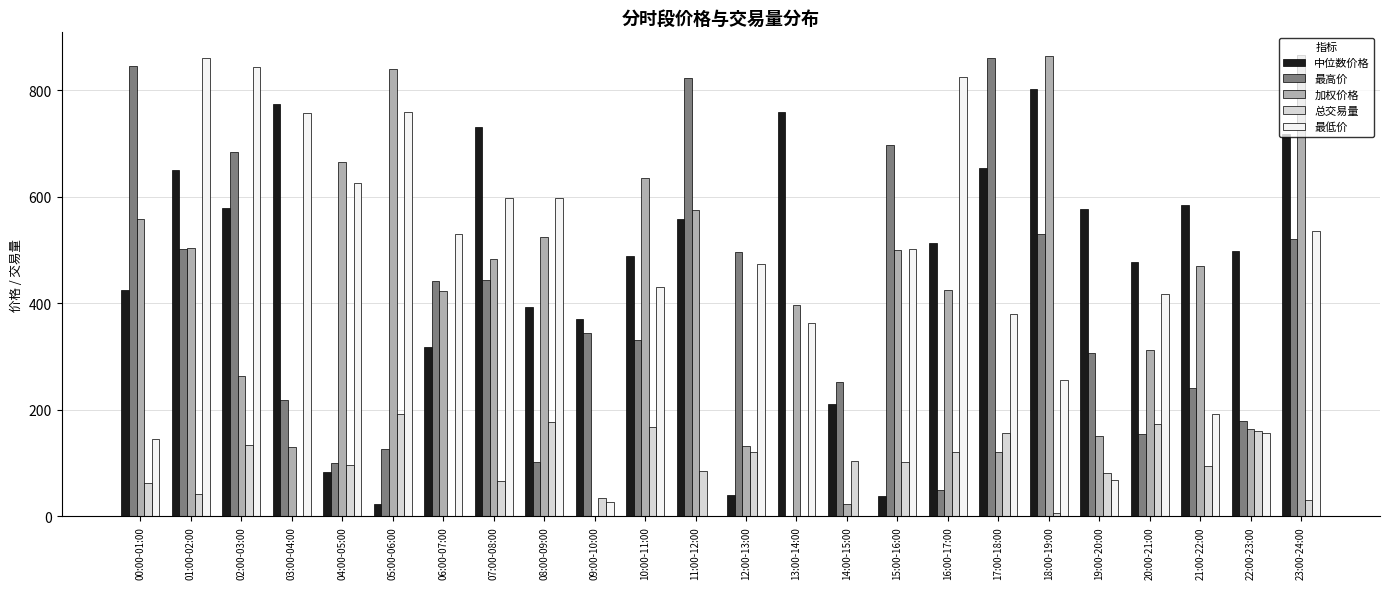

At which category is the sum across all series the highest?

23:00-24:00